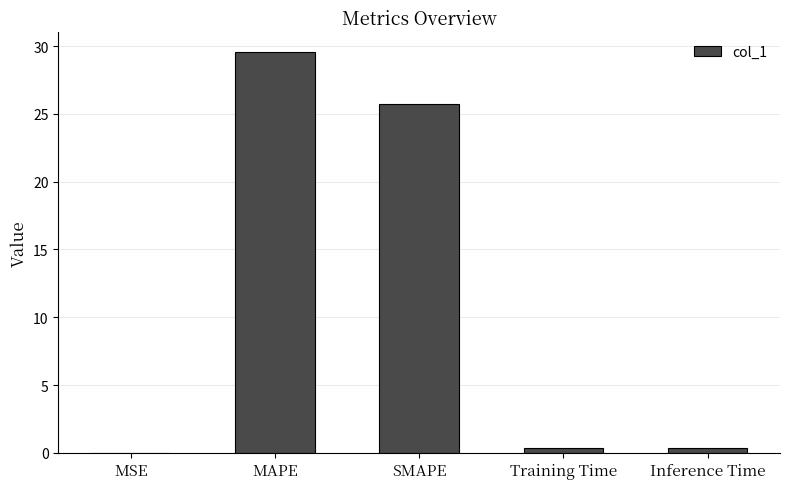

True or false: the data shows 29.5 at MAPE.

True